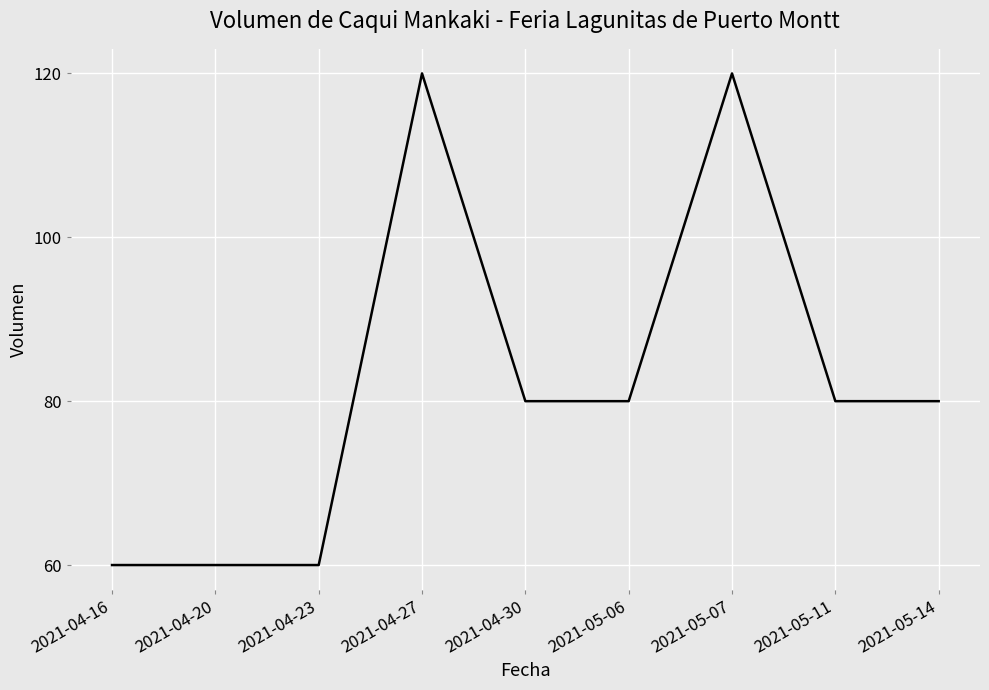

Reading right to left, transcribe all the data shown in this chart.

2021-05-14=80	2021-05-11=80	2021-05-07=120	2021-05-06=80	2021-04-30=80	2021-04-27=120	2021-04-23=60	2021-04-20=60	2021-04-16=60